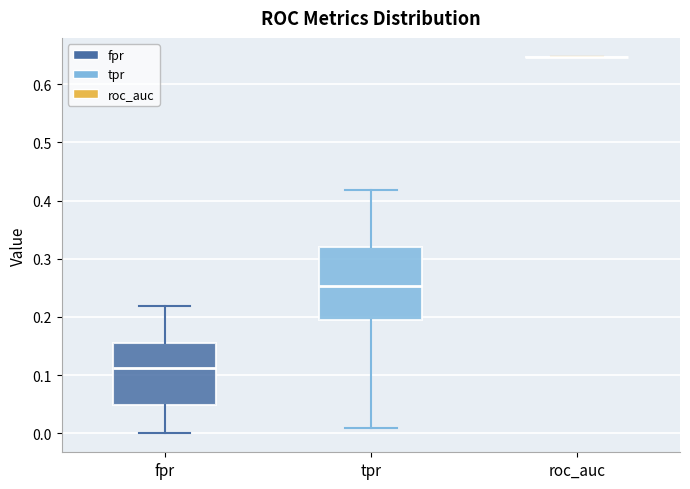

Which box is the tallest, from its lower edge to its upper edge?

tpr